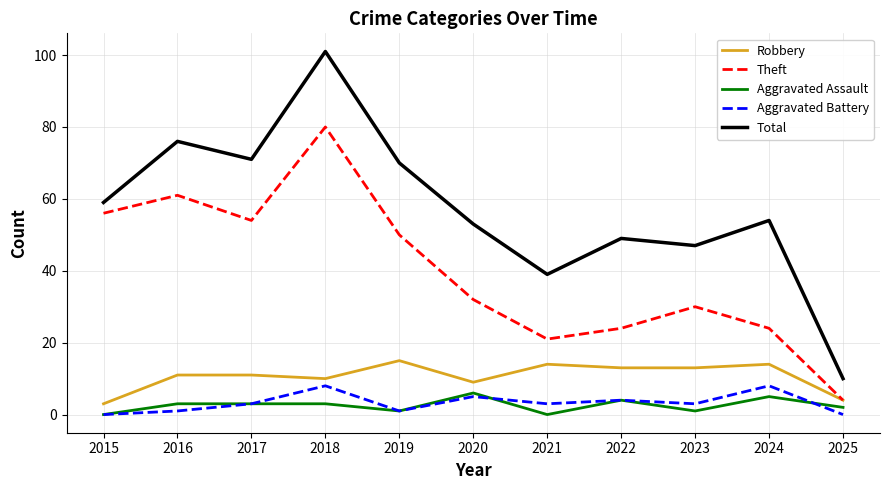

How many categories are shown in the chart?

11